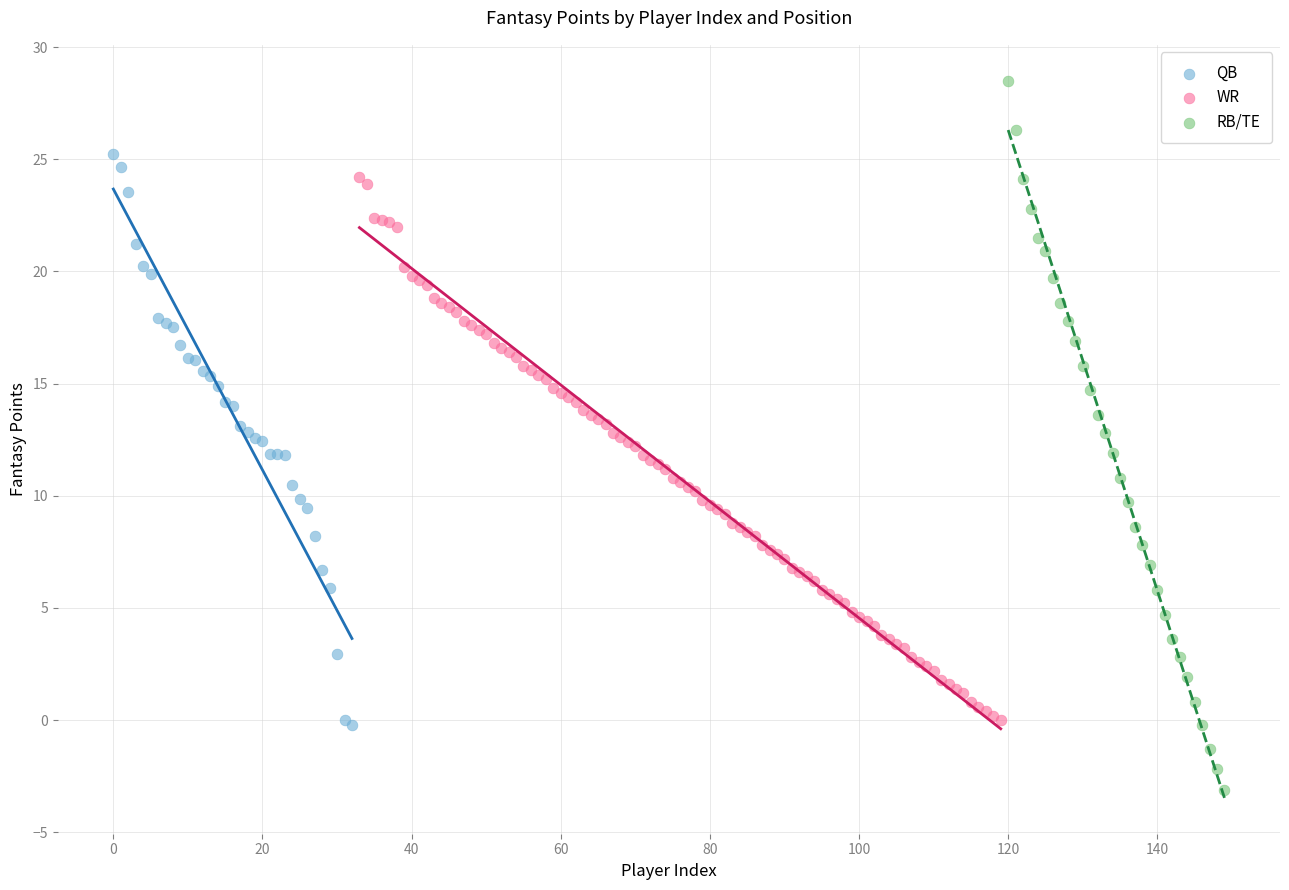

Which series reaches the maximum Y coordinate?

RB/TE